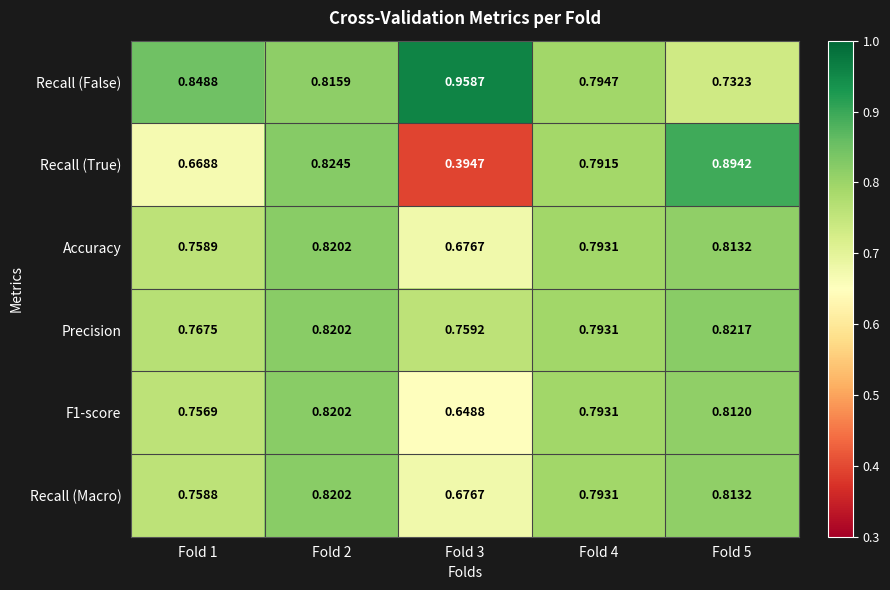

Is the value of F1-score at Fold 5 greater than the value of Recall (Macro) at Fold 3?

Yes